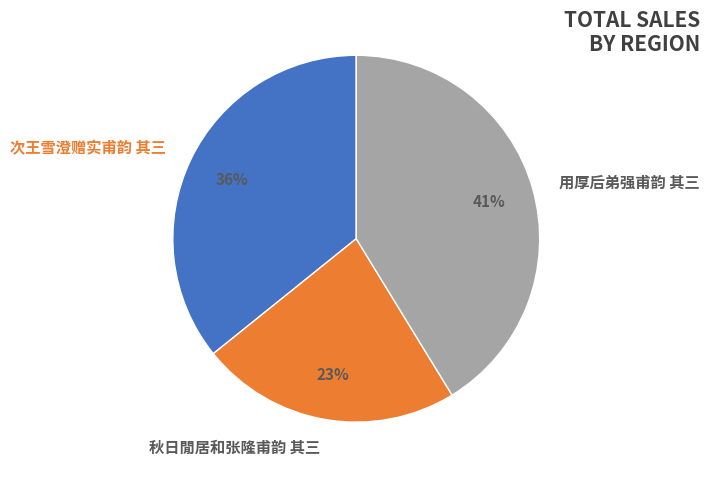

To the nearest percent, what is the average slice percentage?

33%